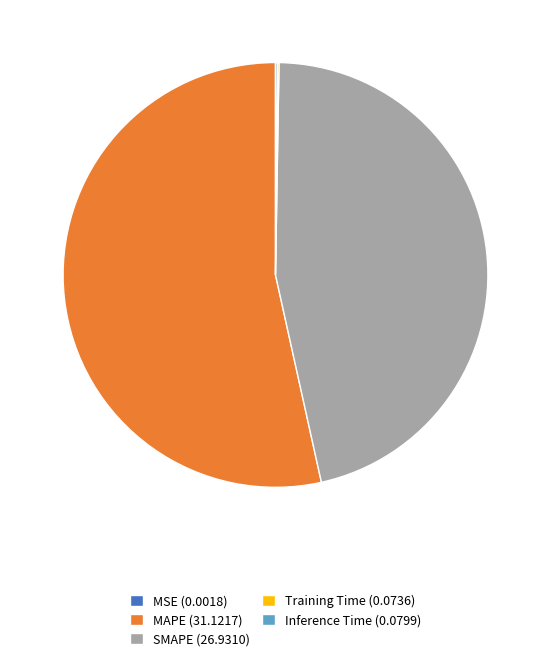

Is there any slice that represents more than half of the pie?

Yes